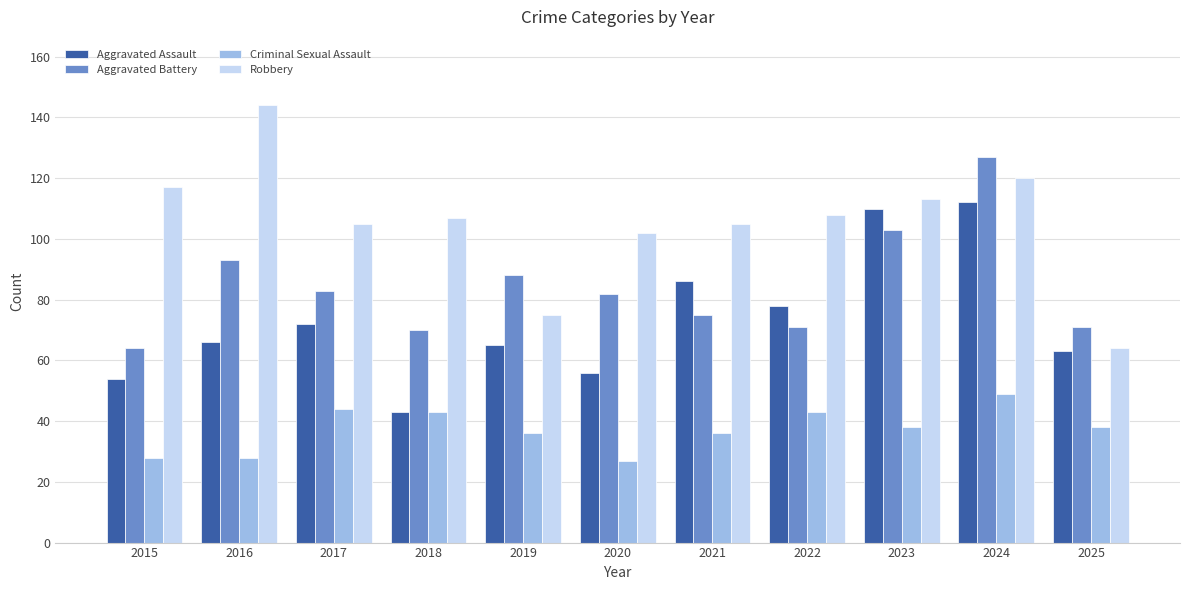

How many series are shown in this chart?

4